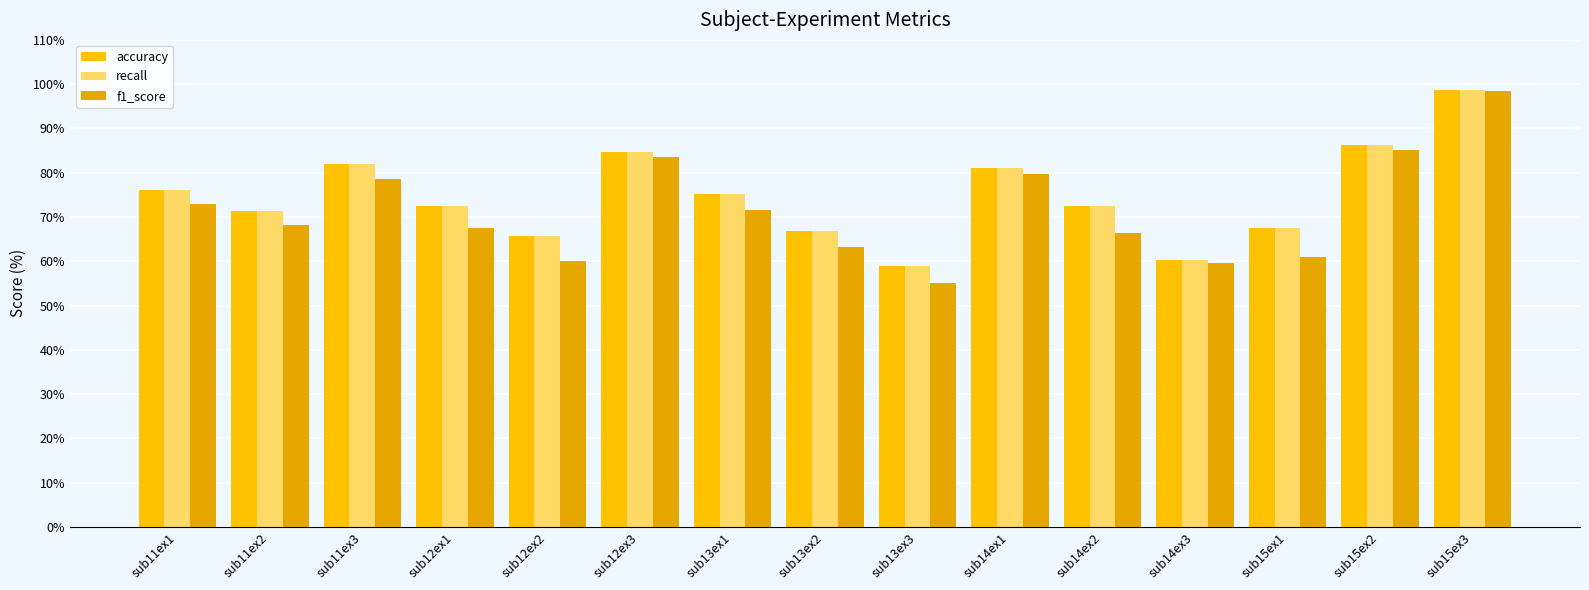

At which label does f1_score first exceed 68?

sub11ex1